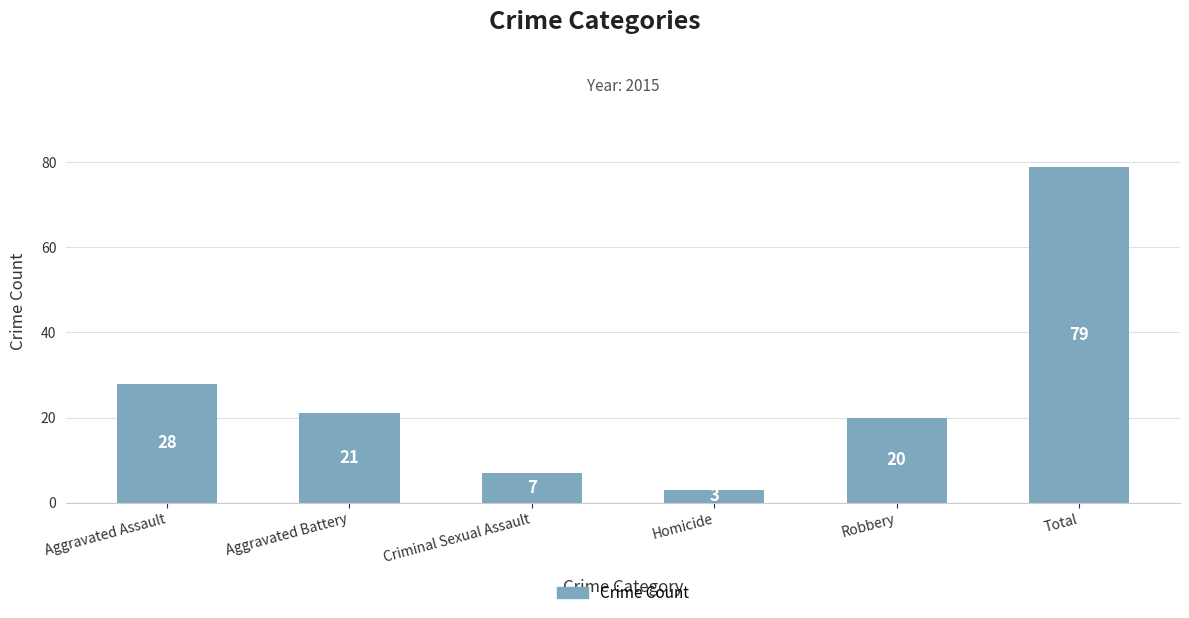

Between Homicide and Aggravated Assault, which is larger?

Aggravated Assault